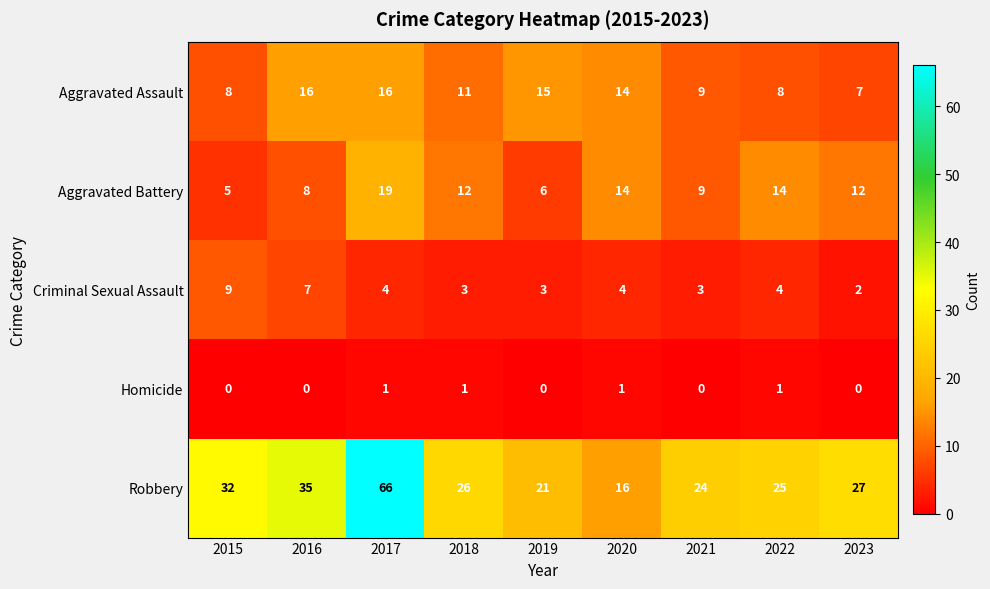

What is the sum of all Aggravated Battery values?

99